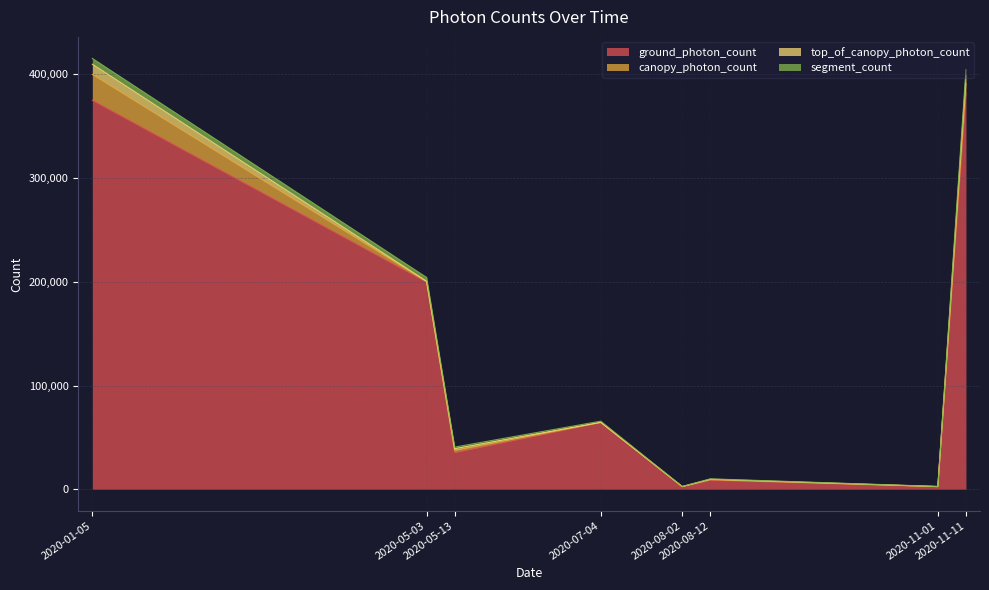

Which category has the lowest value across all series?

2020-11-01